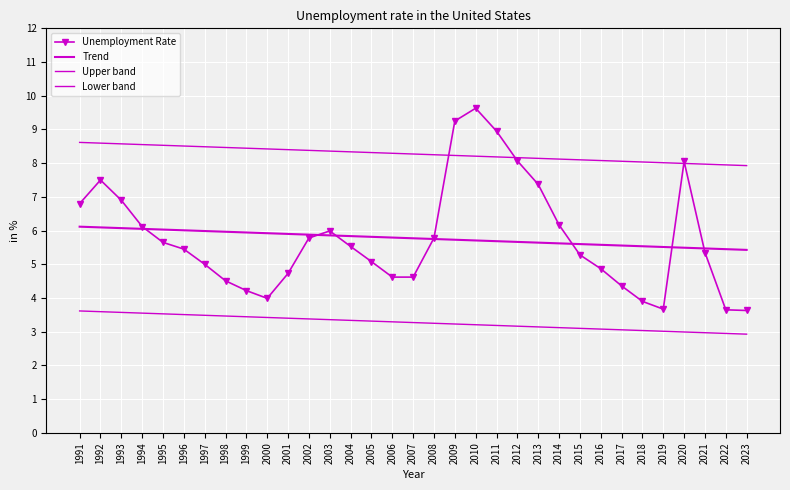

How many interior local valleys does the Unemployment Rate series have?

2